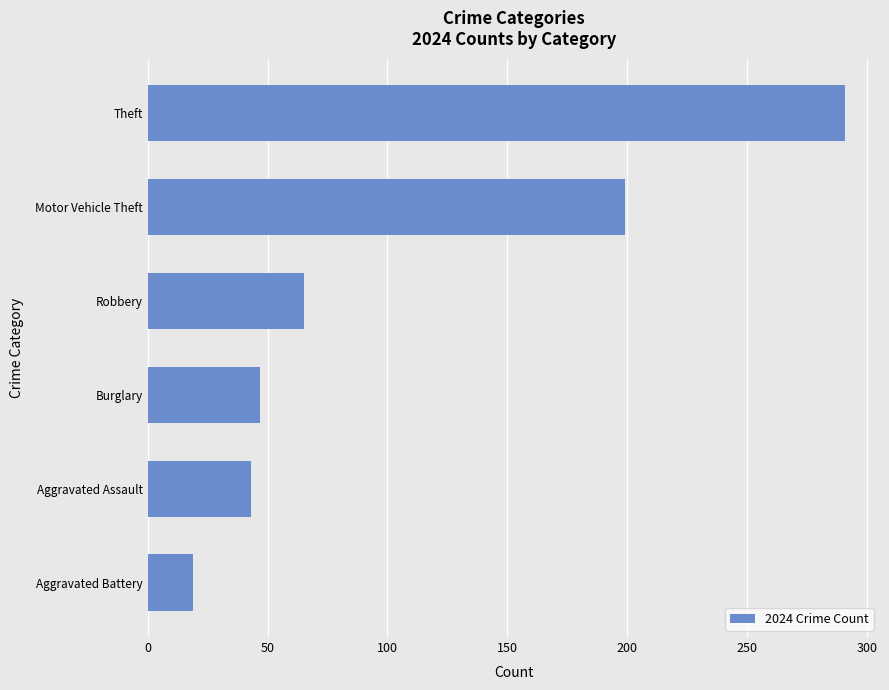

Reading top to bottom, transcribe all the data shown in this chart.

Theft=291	Motor Vehicle Theft=199	Robbery=65	Burglary=47	Aggravated Assault=43	Aggravated Battery=19